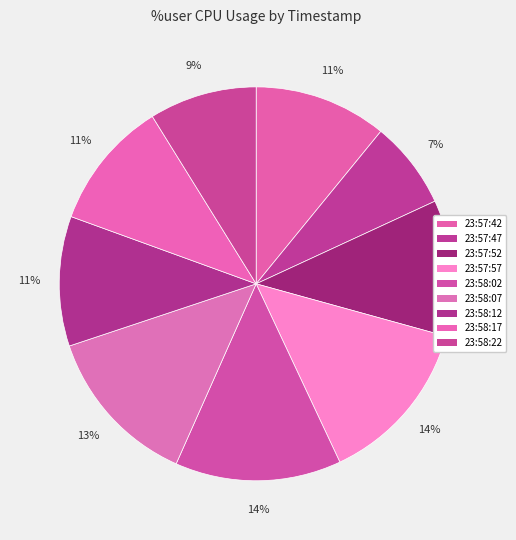

How much of the chart is everything except 23:57:52?

88.8%